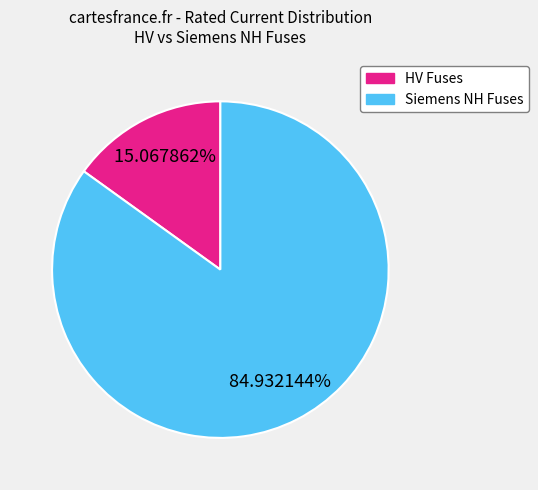

Is there a majority slice in this chart?

Yes